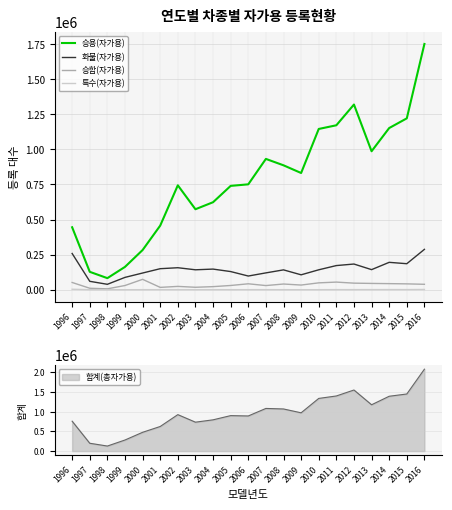

List the series in order of their peak value, lowest first.

특수(자가용), 승합(자가용), 화물(자가용), 승용(자가용)